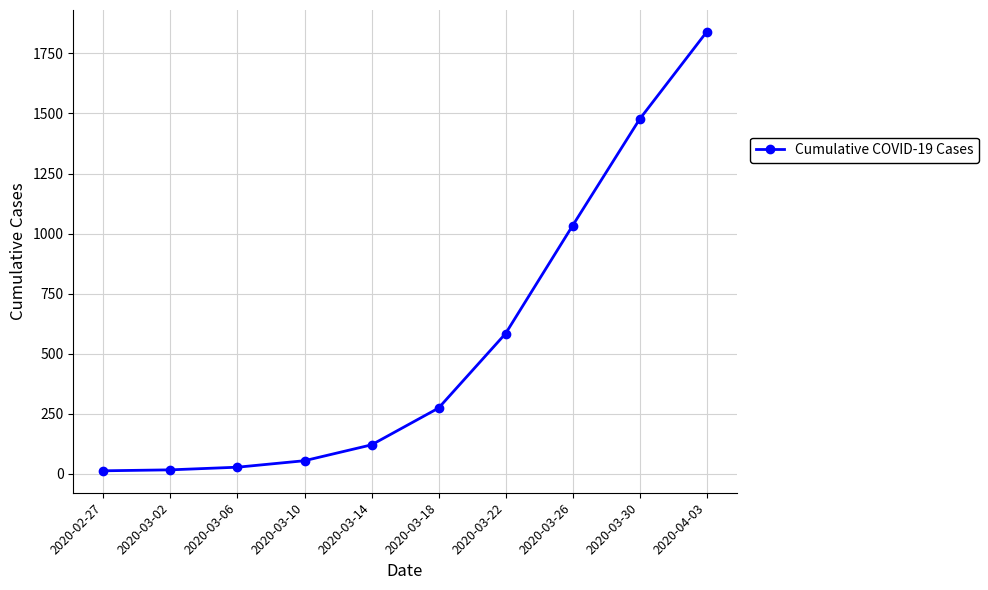

What is the greatest value displayed?

1839